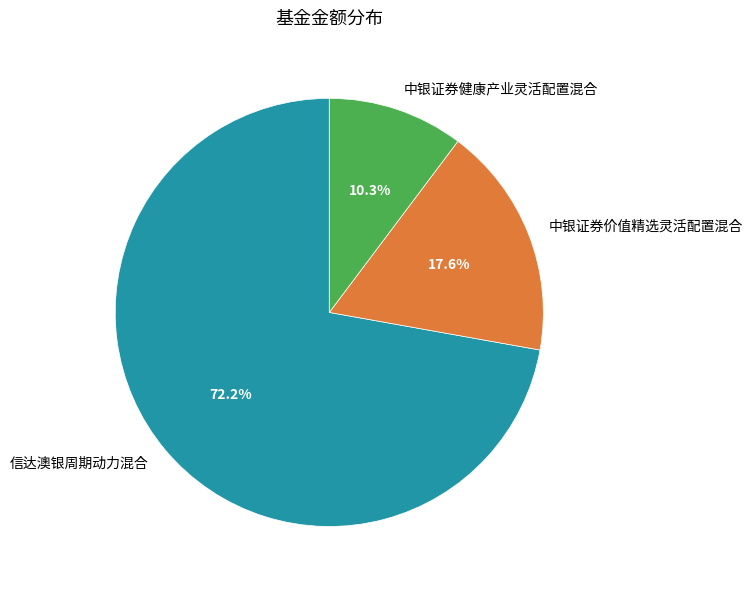

What is the majority slice?

信达澳银周期动力混合